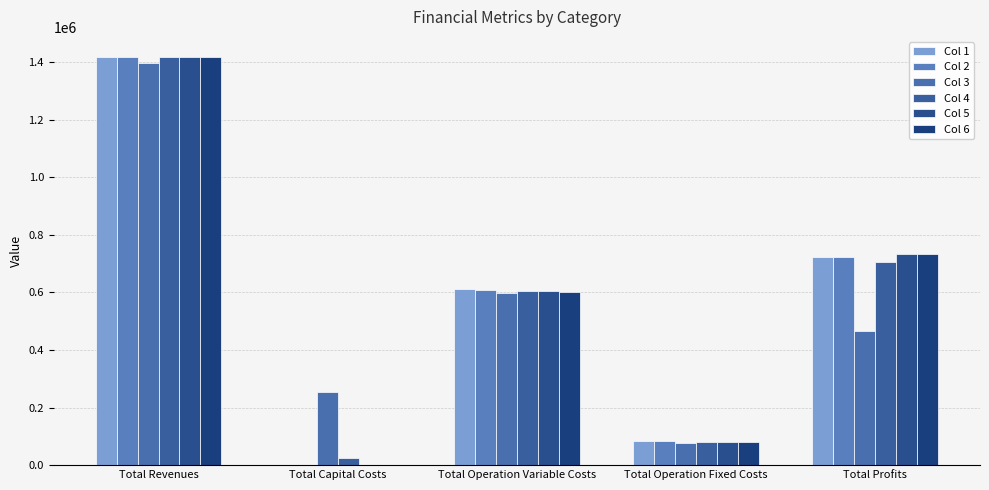

How many positive values does the Col 2 series have?

4